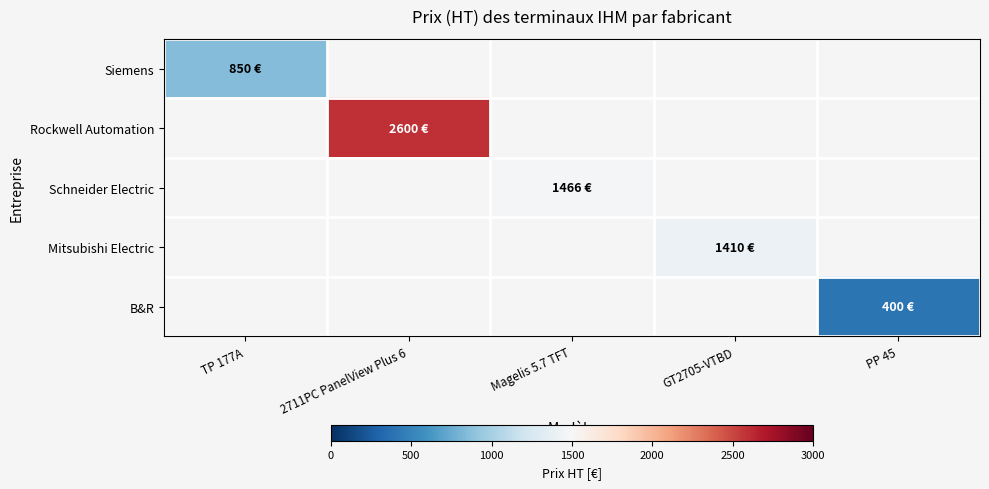

How many data points does each series have?

5